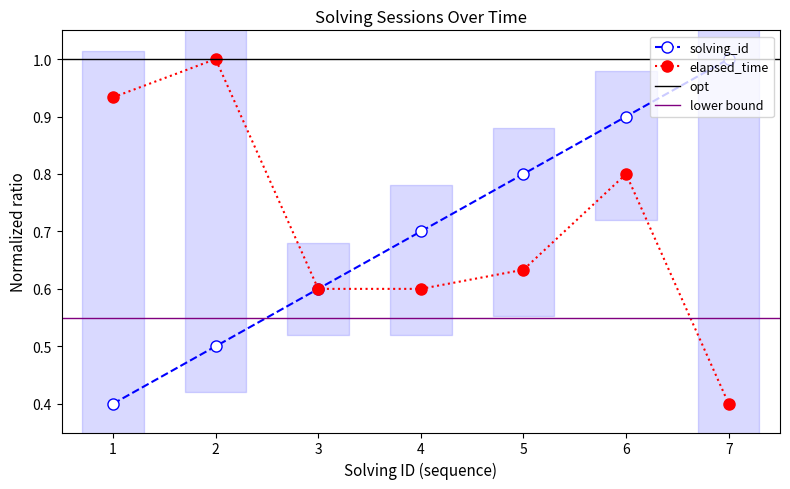

What is the maximum value for elapsed_time?

1.0